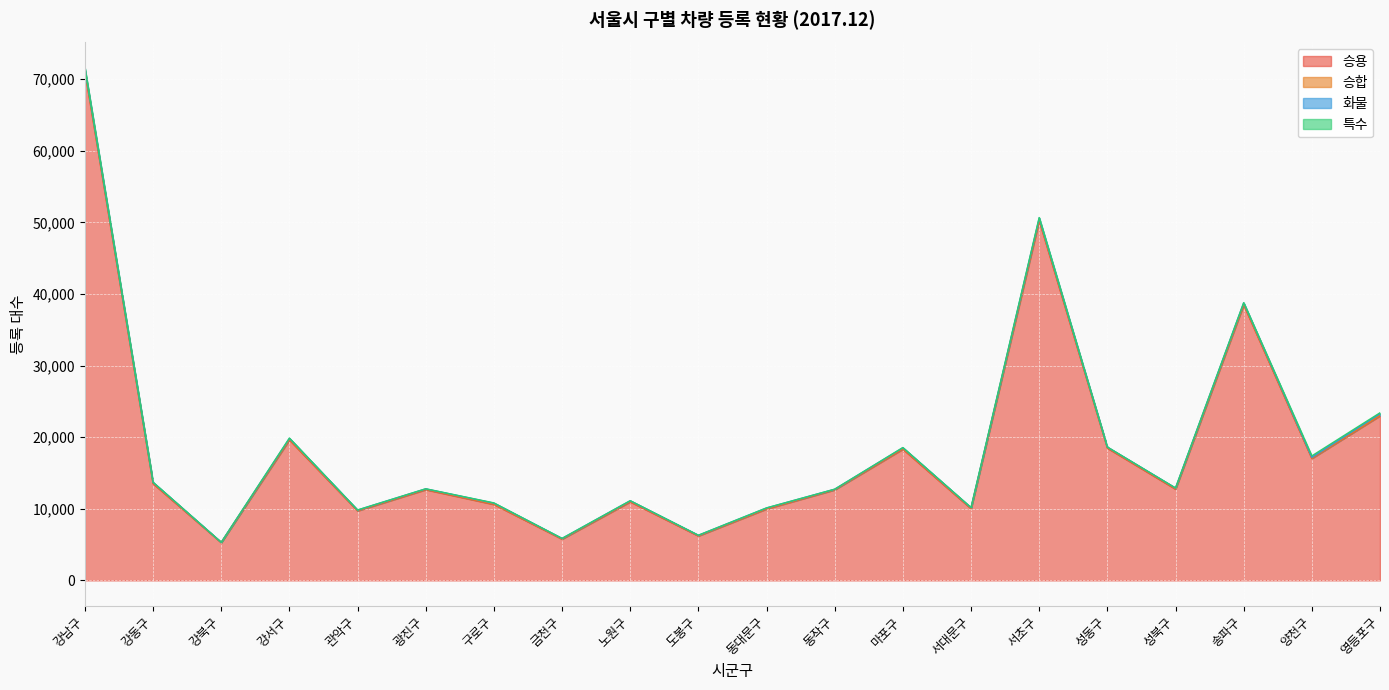

The value of 화물 at 성동구 is 43. True or false?

False